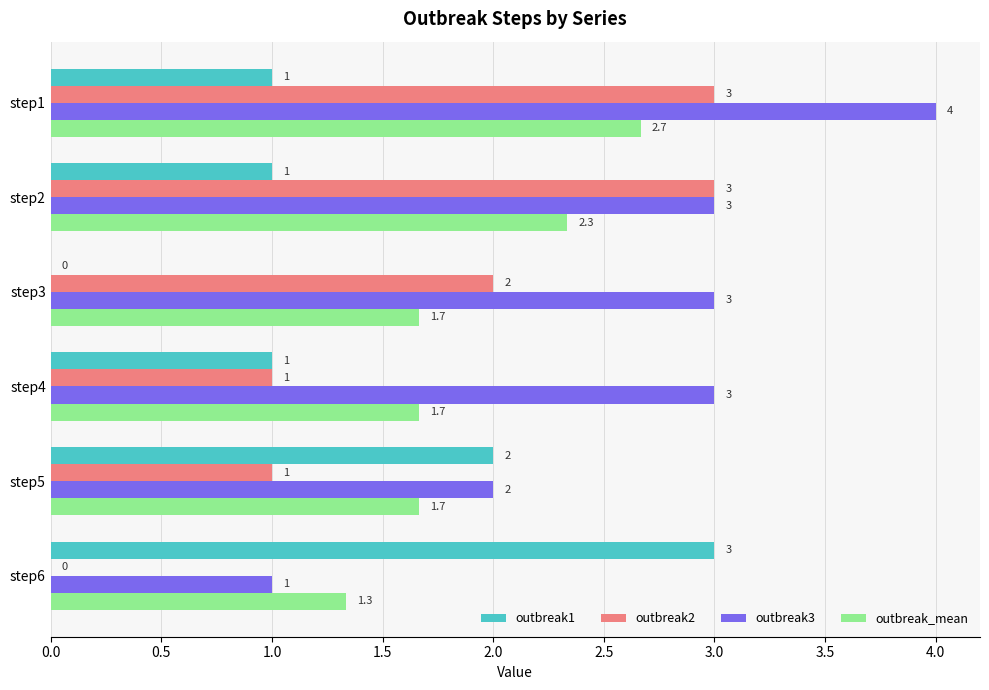

The value of outbreak3 at step1 is 4.0. True or false?

True